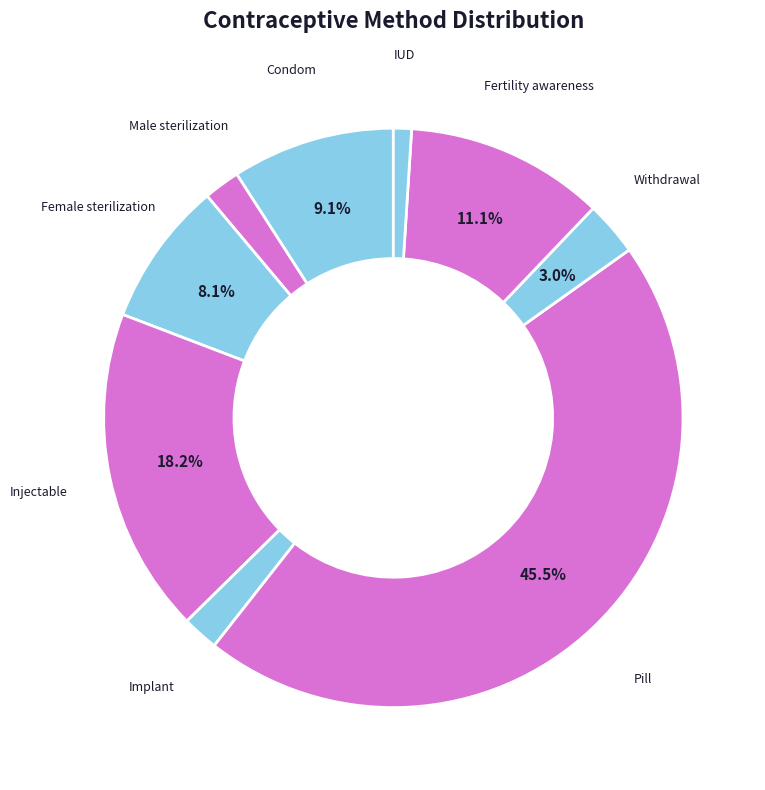

Rank the categories by value from highest to lowest.

Pill, Injectable, Fertility awareness, Condom, Female sterilization, Withdrawal, Male sterilization, Implant, IUD